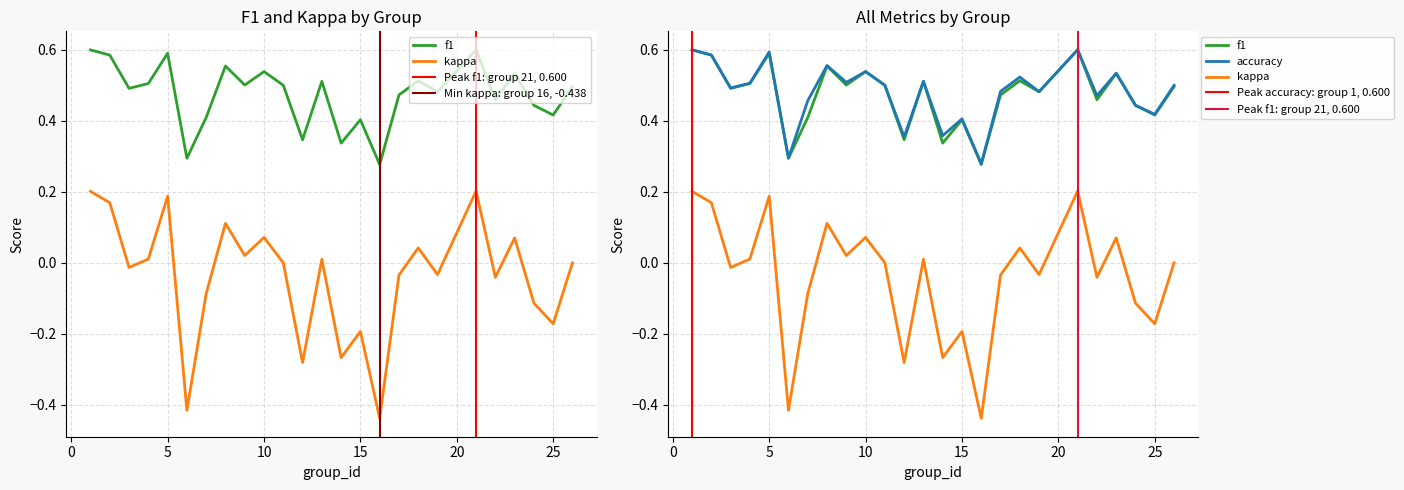

The f1 series shows 0.5 at 26. True or false?

True